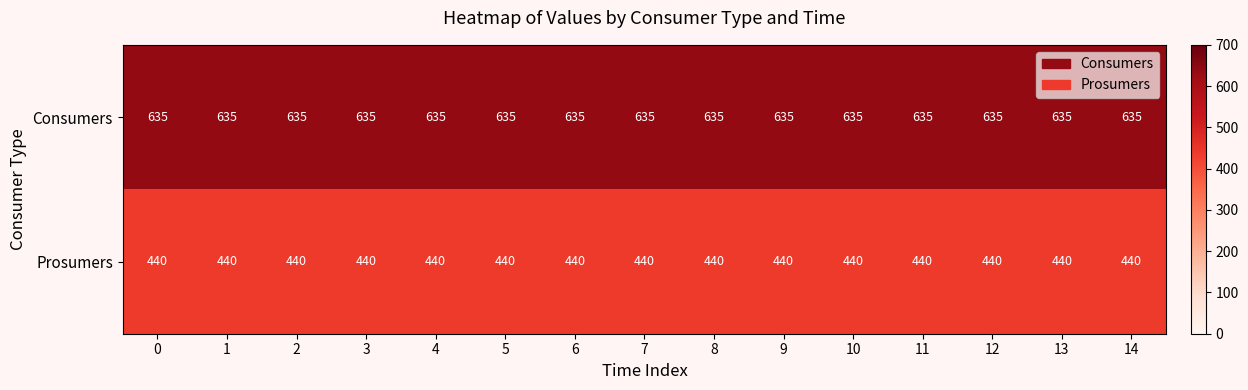

What is the average value of the Prosumers series?

440